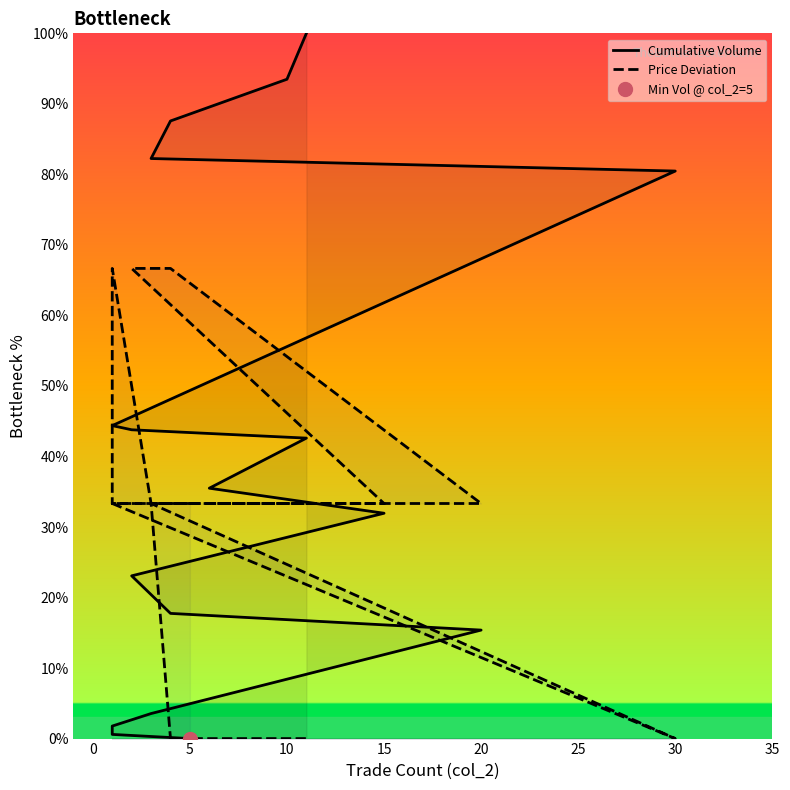

At how many categories does at least one series exceed 27?

20